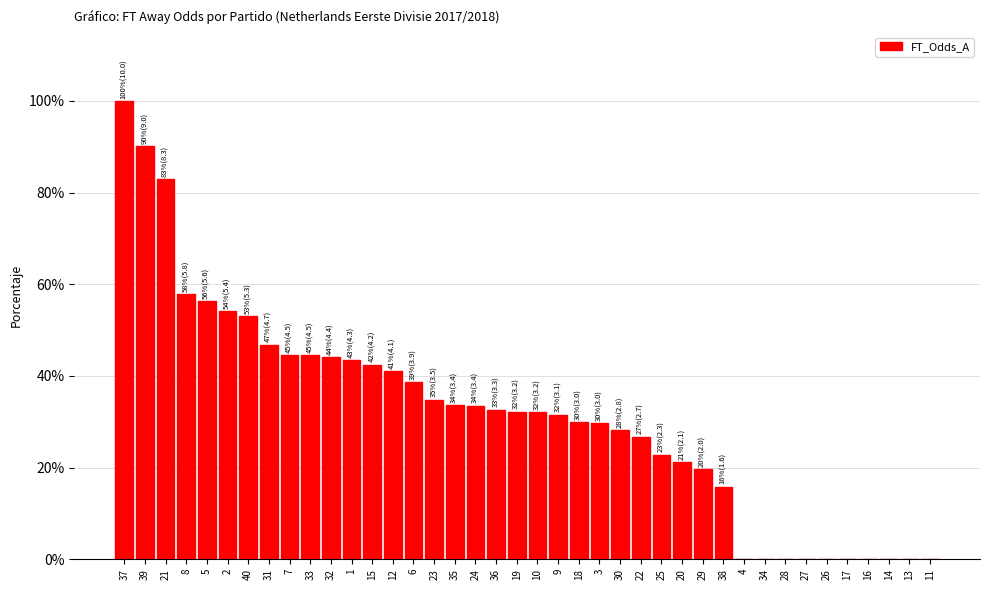

Between 31 and 7, which is larger?

31